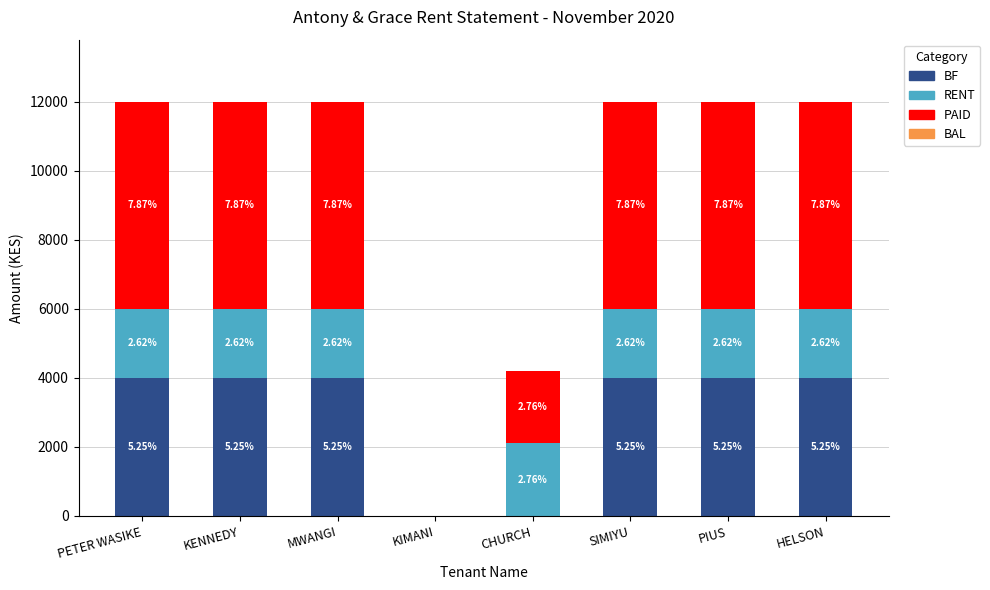

True or false: RENT has a value of 2879 at PIUS.

False